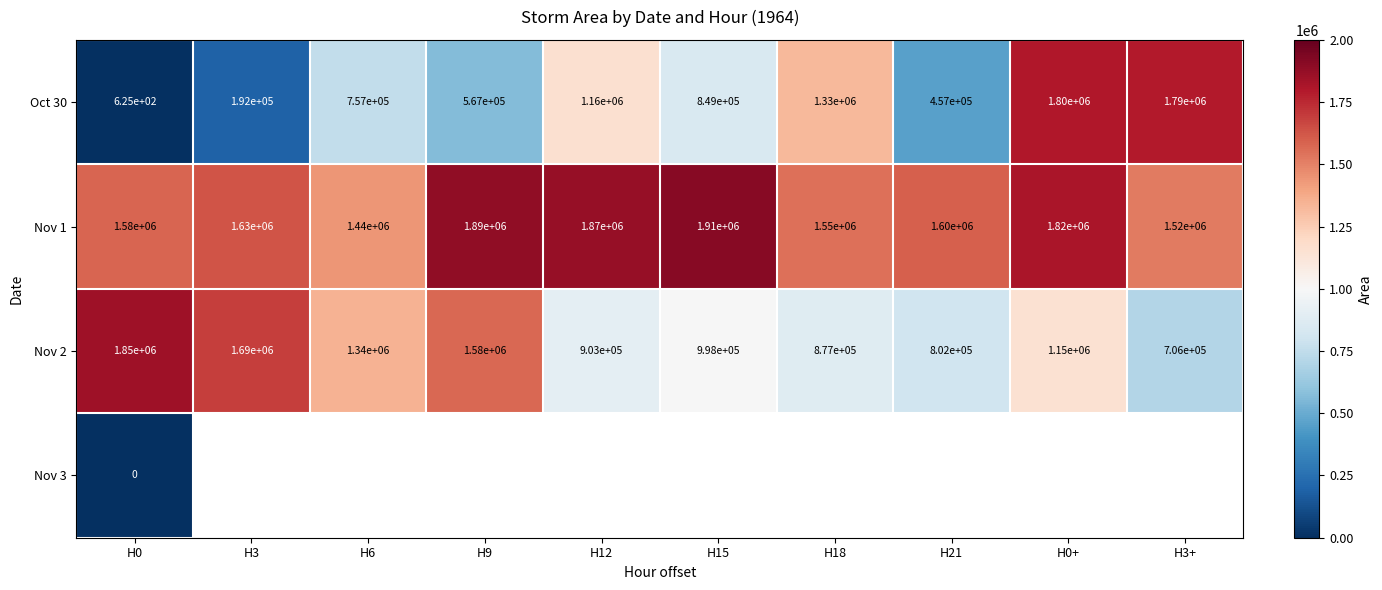

What is the difference between the Nov 1 values at H21 and H6?

160000